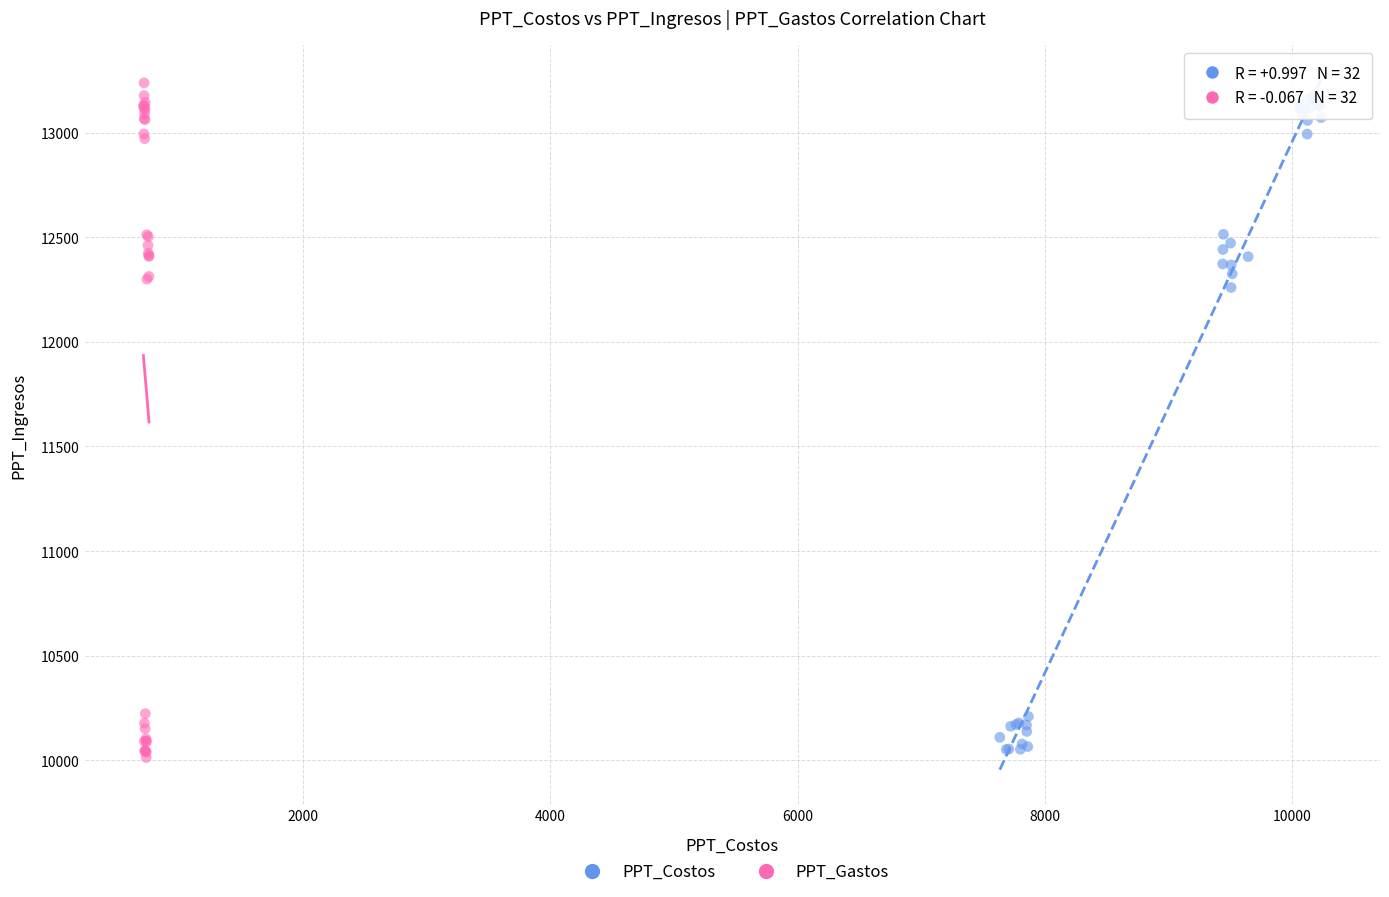

Which series contains the highest Y value?

PPT_Gastos